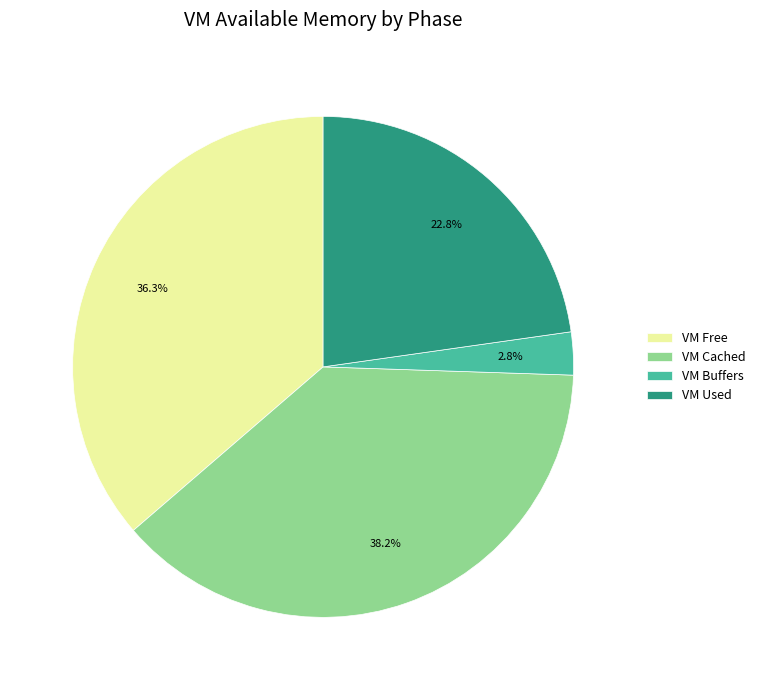

Combined, do VM Free and VM Buffers account for over 50%?

No